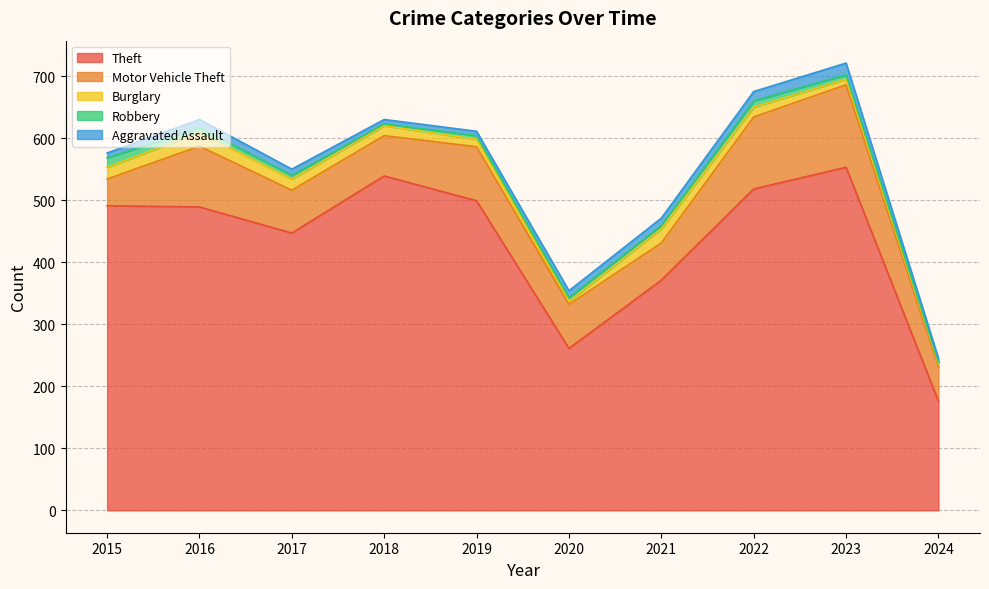

What is the average value of the Motor Vehicle Theft series?

80